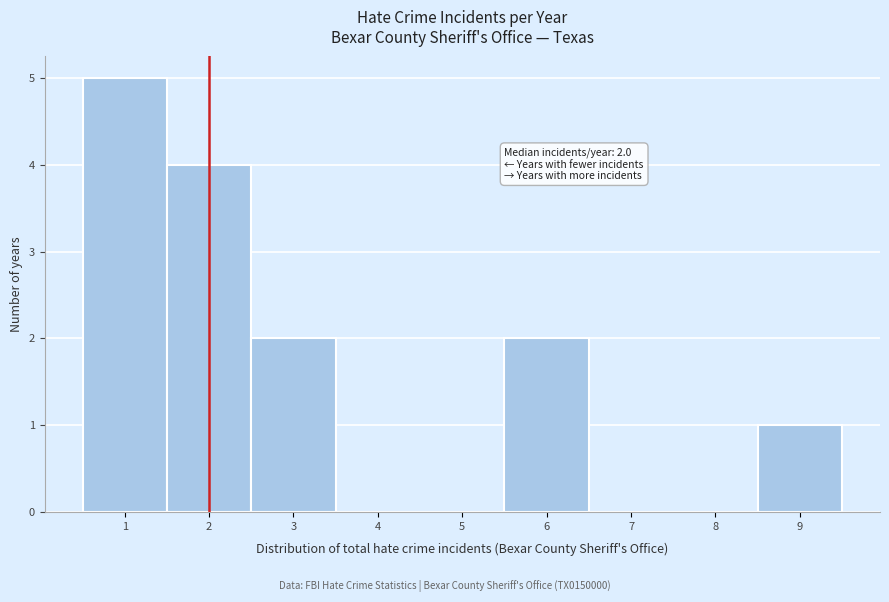

Over which range of the x-axis is the bar tallest?

0.5 to 1.5